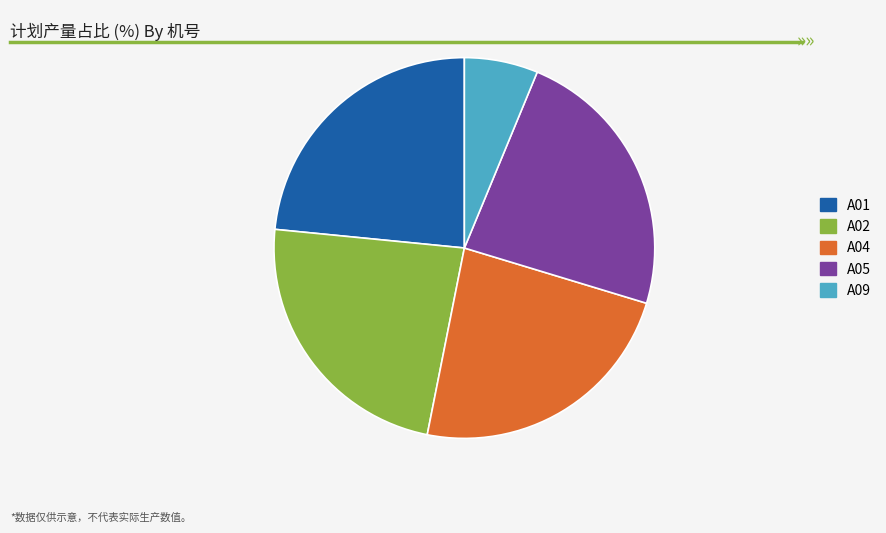

Which has a higher value, A01 or A09?

A01